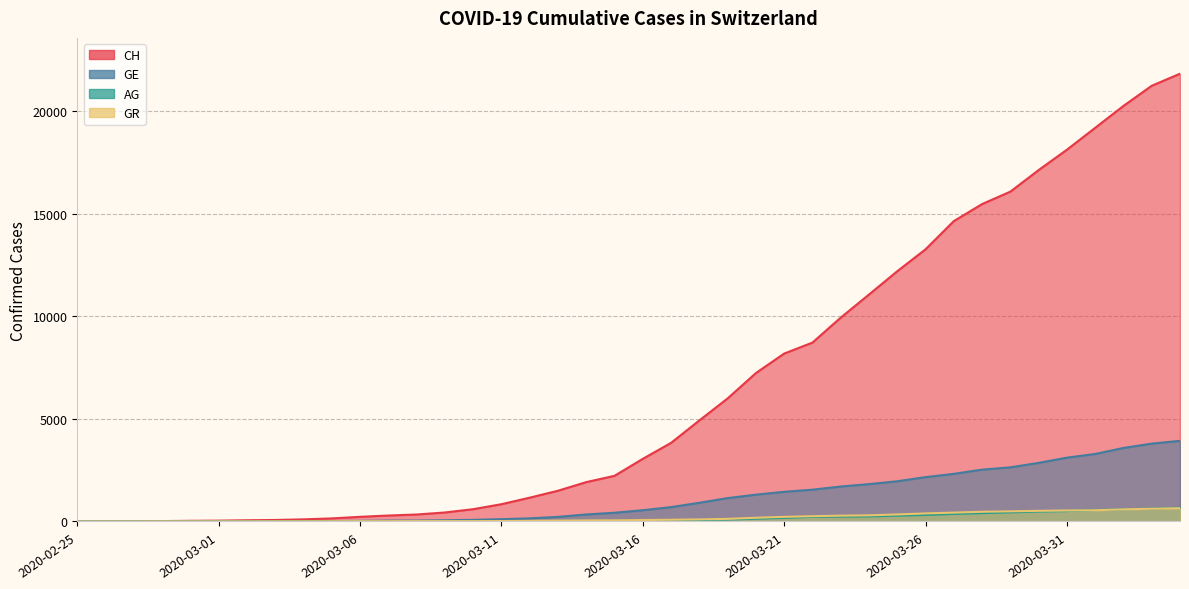

What is the average value of the GR series?

190